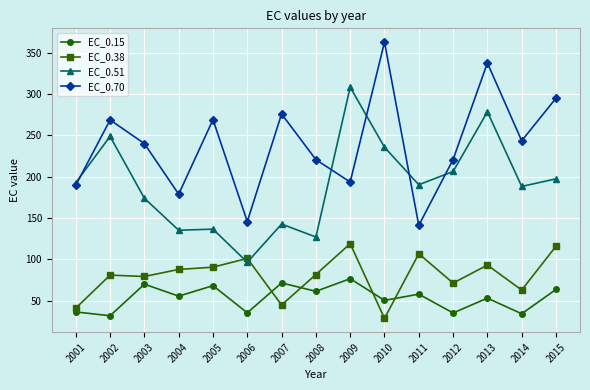

At which label does EC_0.38 first exceed 81?

2004